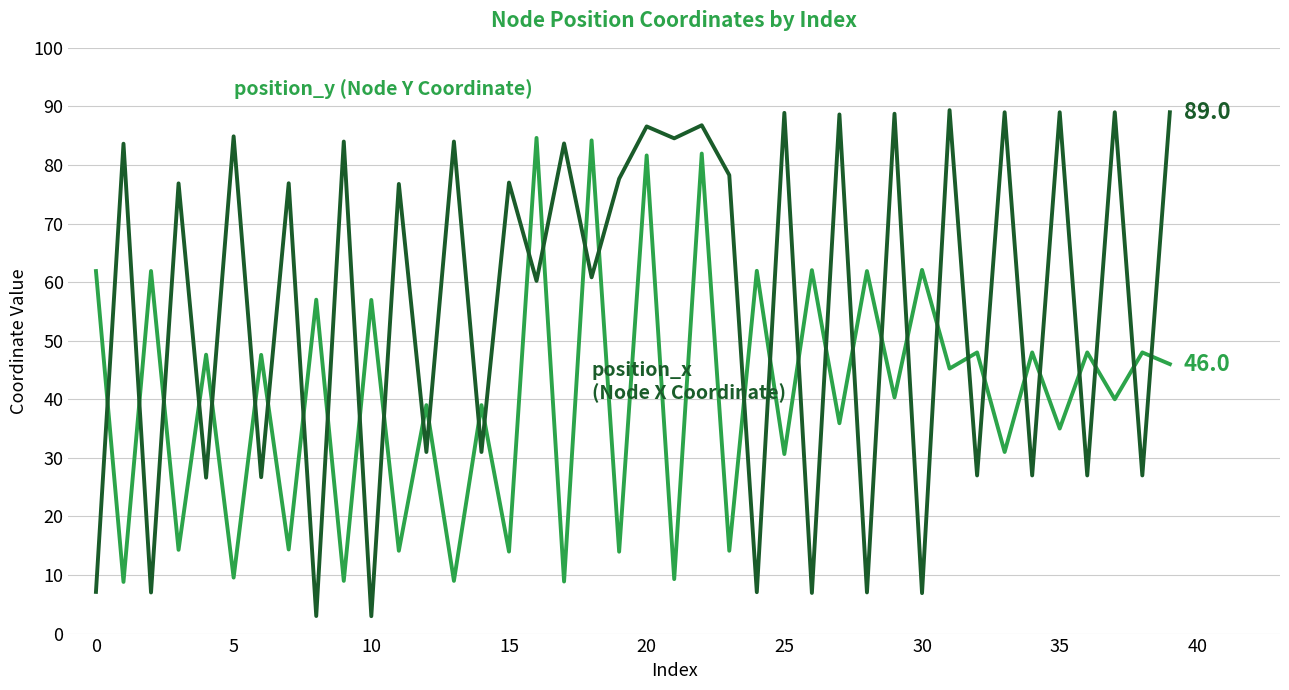

What is the smallest value displayed?

3.0